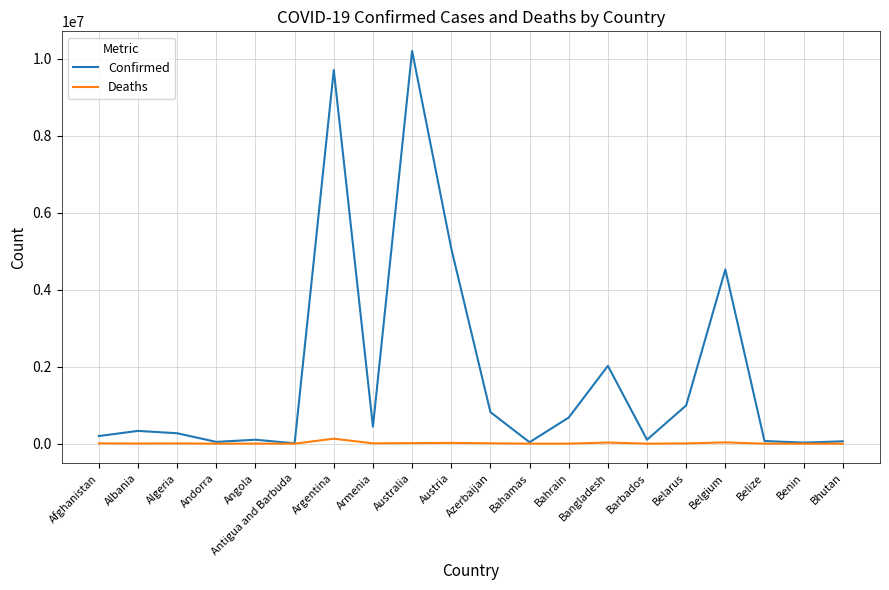

Which series has the widest spread of values?

Confirmed